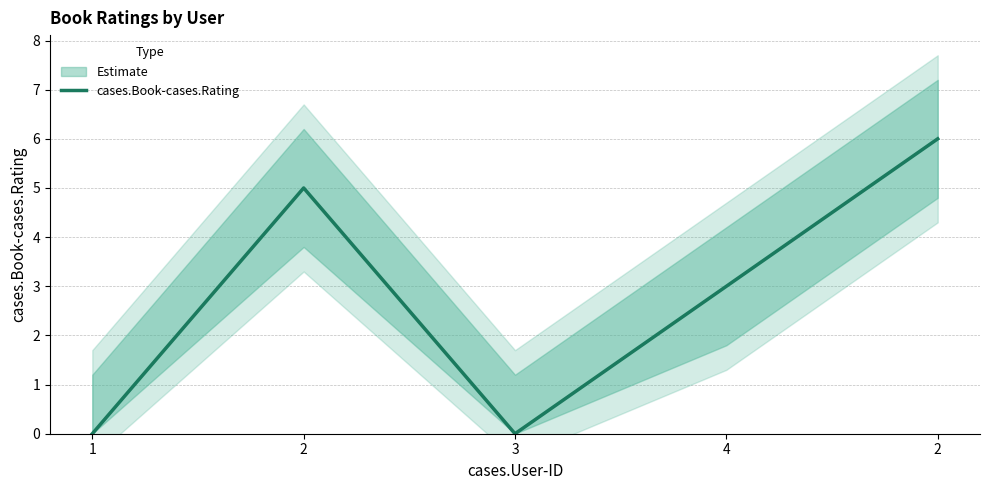

Which has a higher value, 4 or 2?

2